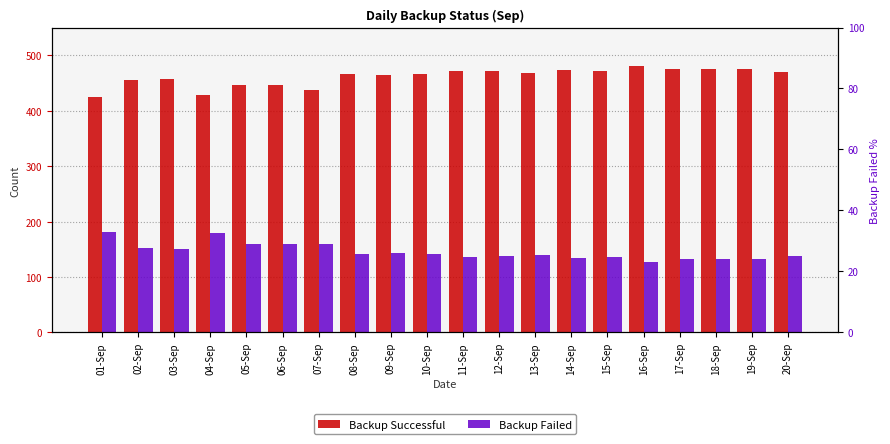

What are all the series names shown in the legend?

Backup Successful, Backup Failed